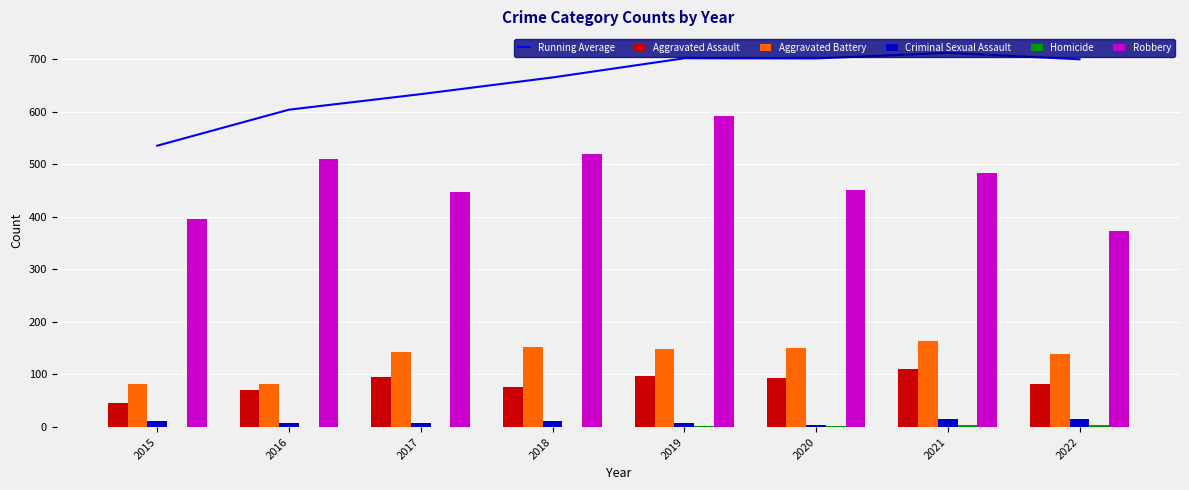

Is the value of Criminal Sexual Assault at 2019 greater than the value of Aggravated Assault at 2021?

No